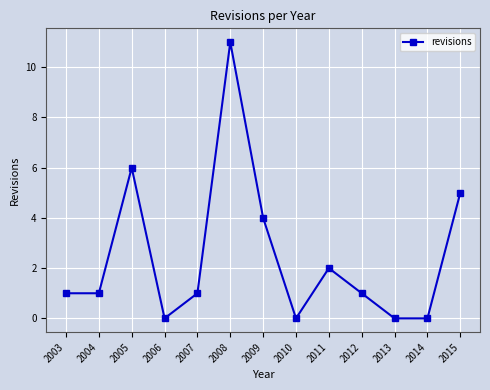

What is the value of the 3rd point from the left?

6